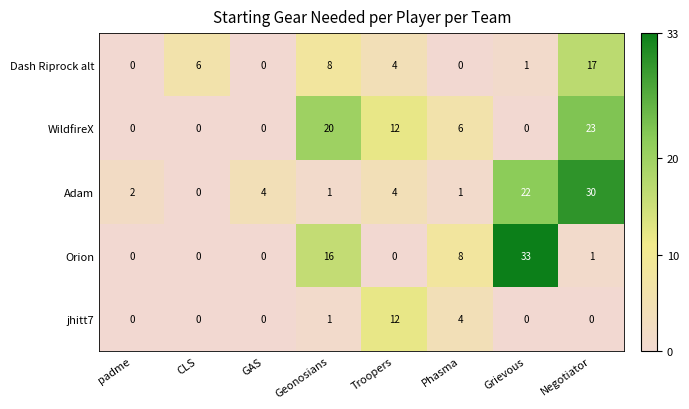

What is the difference between the maximum and minimum values in the WildfireX series?

23